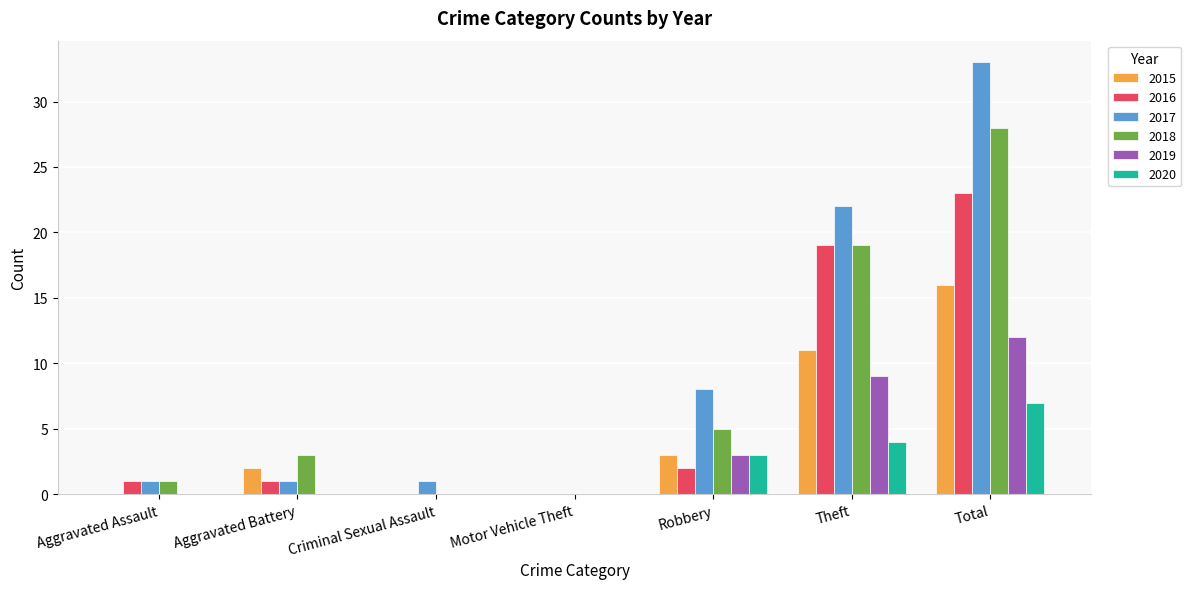

Count the number of data series in this chart.

6